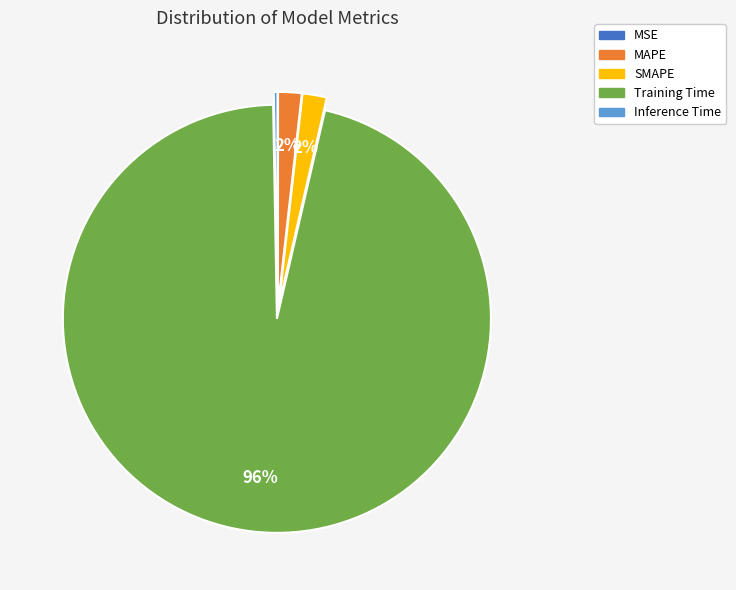

Which slice is the largest?

Training Time